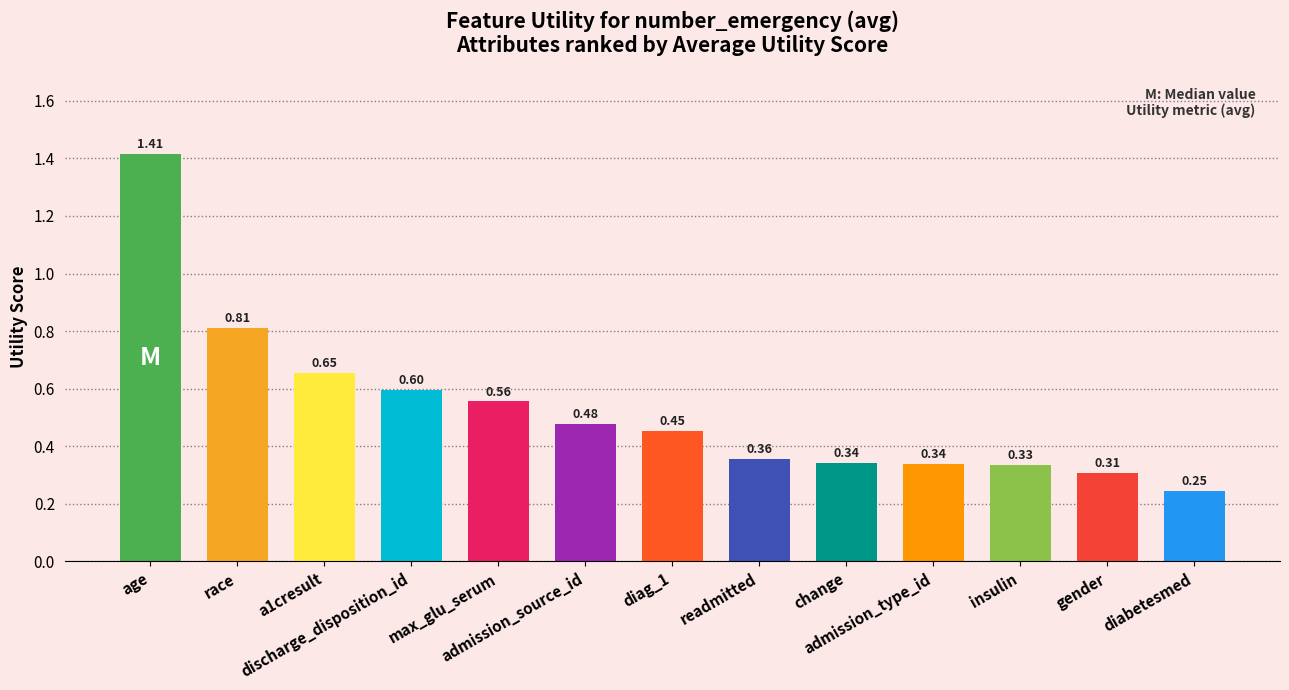

What is the difference between the maximum and minimum values?

1.2